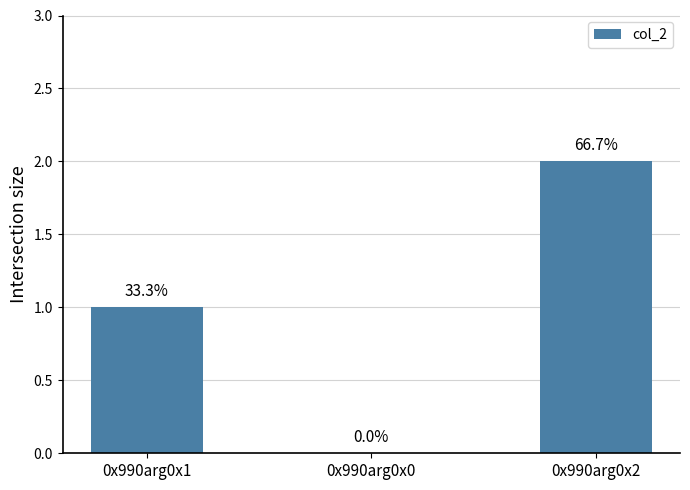

Reading left to right, list all the values displayed in this chart.

1	0	2